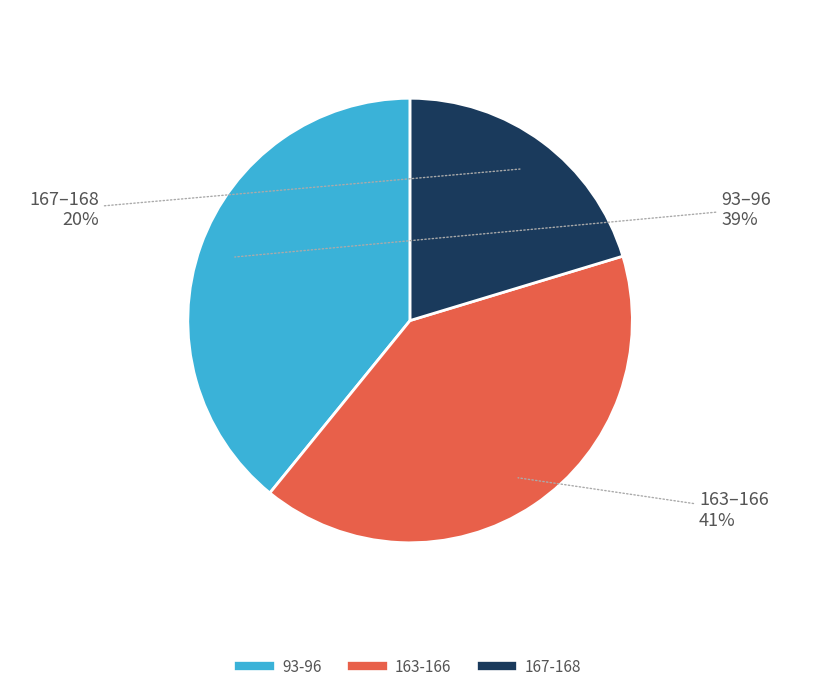

To the nearest percent, what is the average slice percentage?

33%